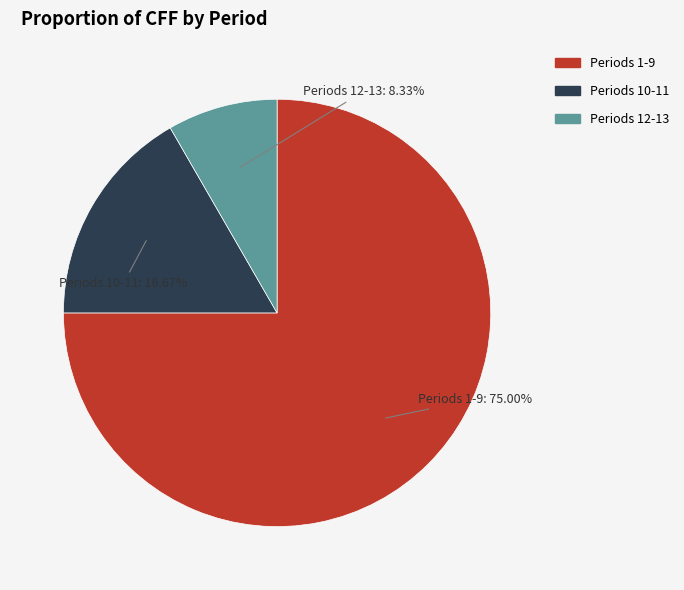

Does any single category account for the majority?

Yes